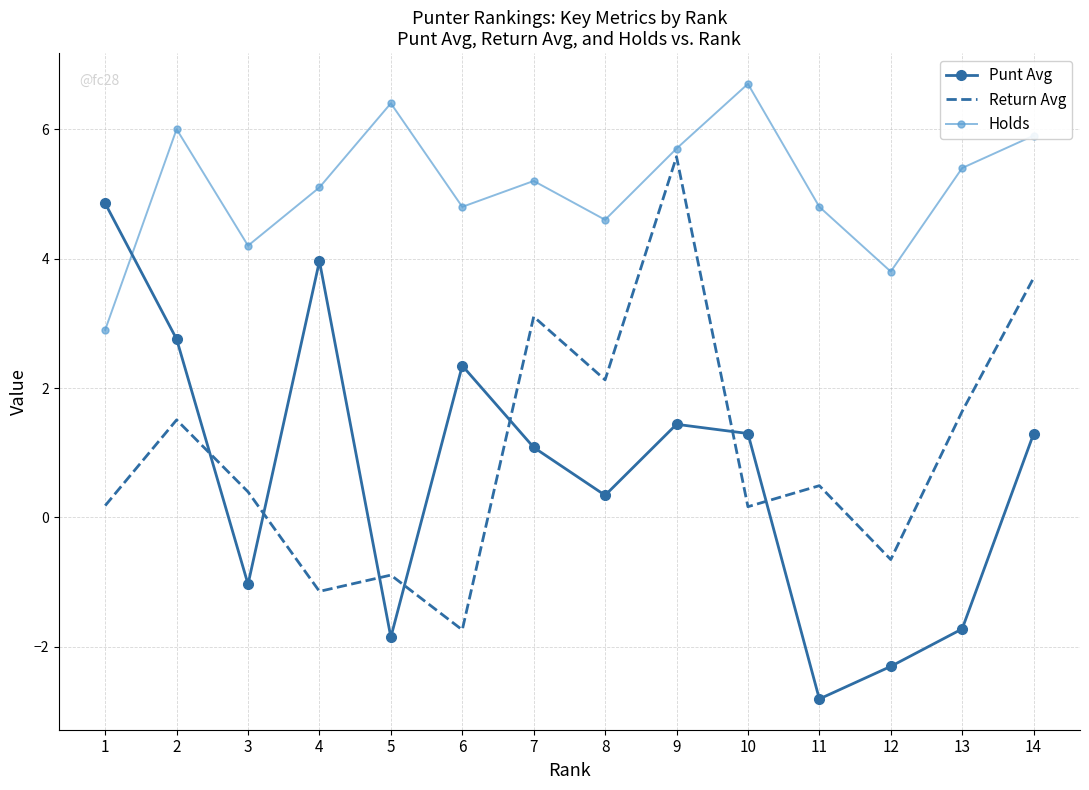

Between 8 and 13, which series saw the biggest shift?

Punt Avg